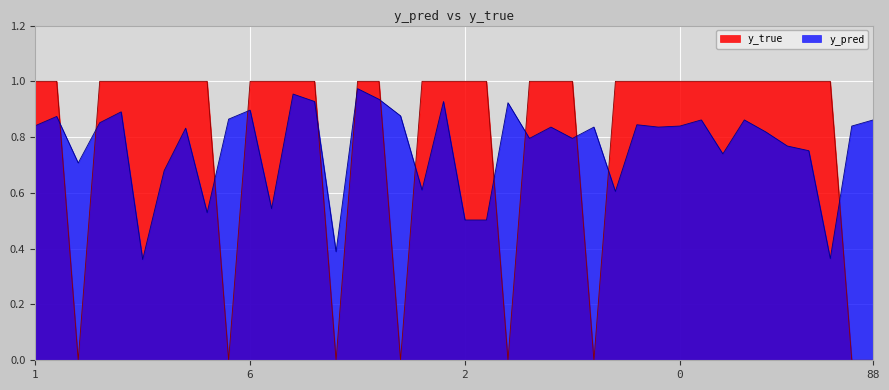

How many y_true values are between 1 and 2?

32